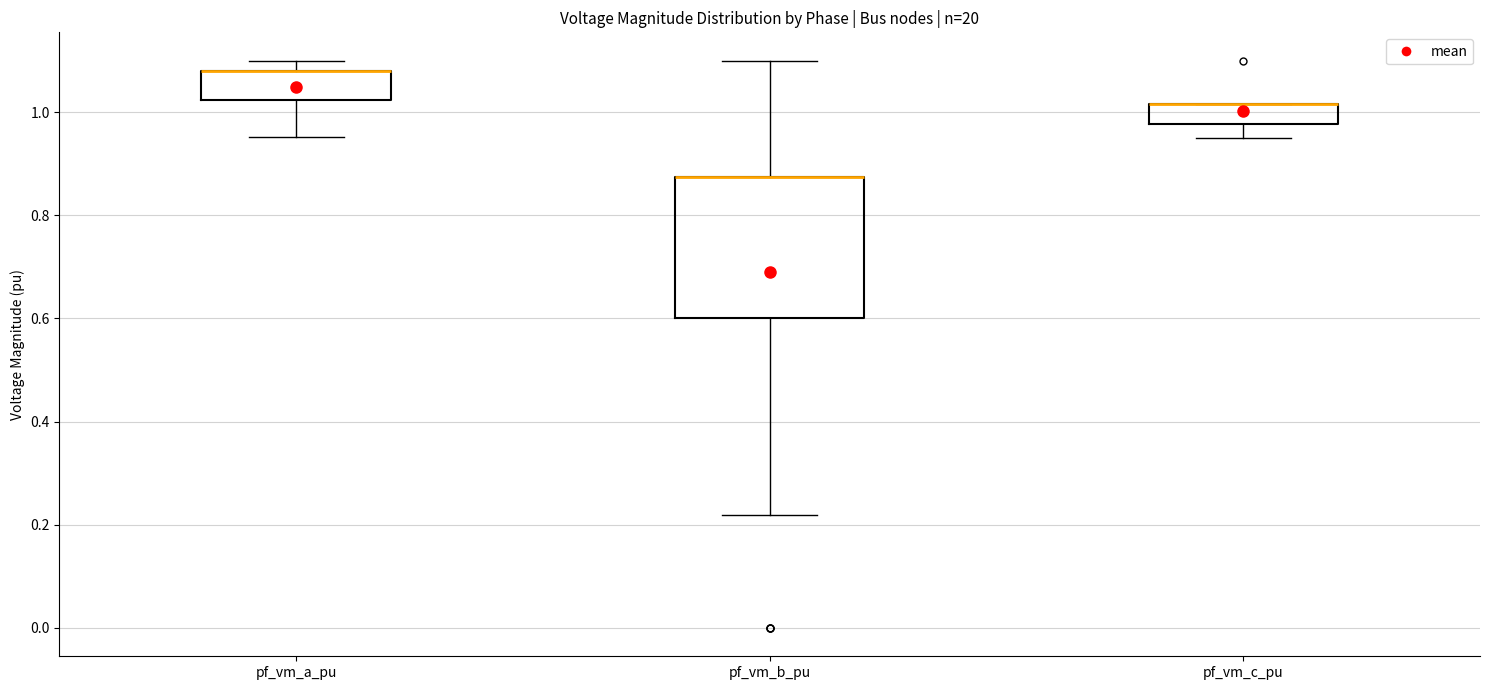

Reading left to right, transcribe this box plot: for each box, give where its median line is, the range the box spans, and where its two whiskers end, as read against the y-axis. The values are not printed on the chart, so give them approximately, as read against the axis.

pf_vm_a_pu: median 1.08 (drawn on the box's upper edge), box 1.02 to 1.08, whiskers 0.96 to 1.10
pf_vm_b_pu: median 0.88 (drawn on the box's upper edge), box 0.60 to 0.88, whiskers 0.22 to 1.10
pf_vm_c_pu: median 1.02 (drawn on the box's upper edge), box 0.98 to 1.02, whiskers 0.96 to 1.02